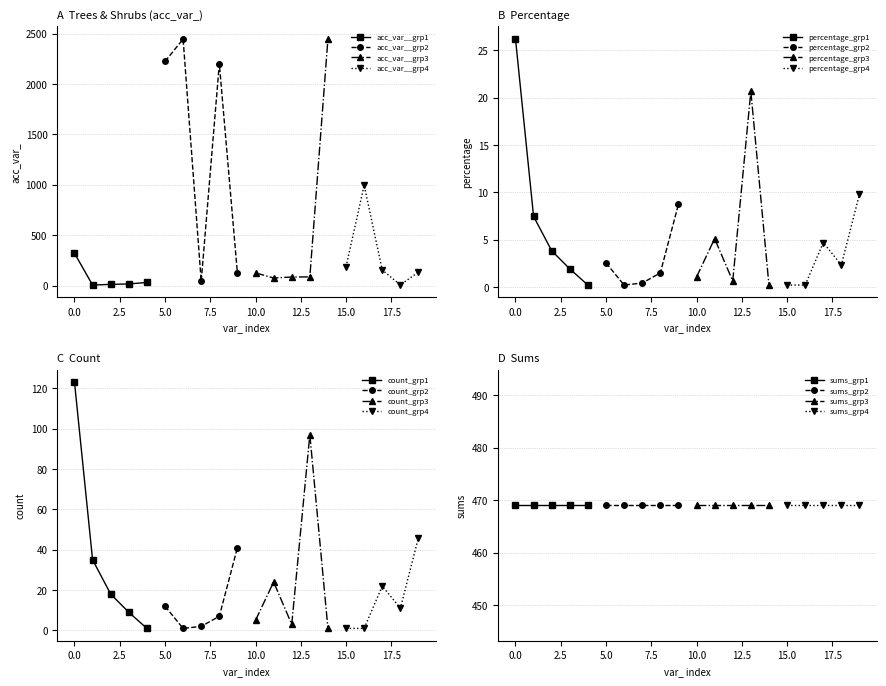

True or false: percentage_grp1 has more than 1 interior local peaks.

False